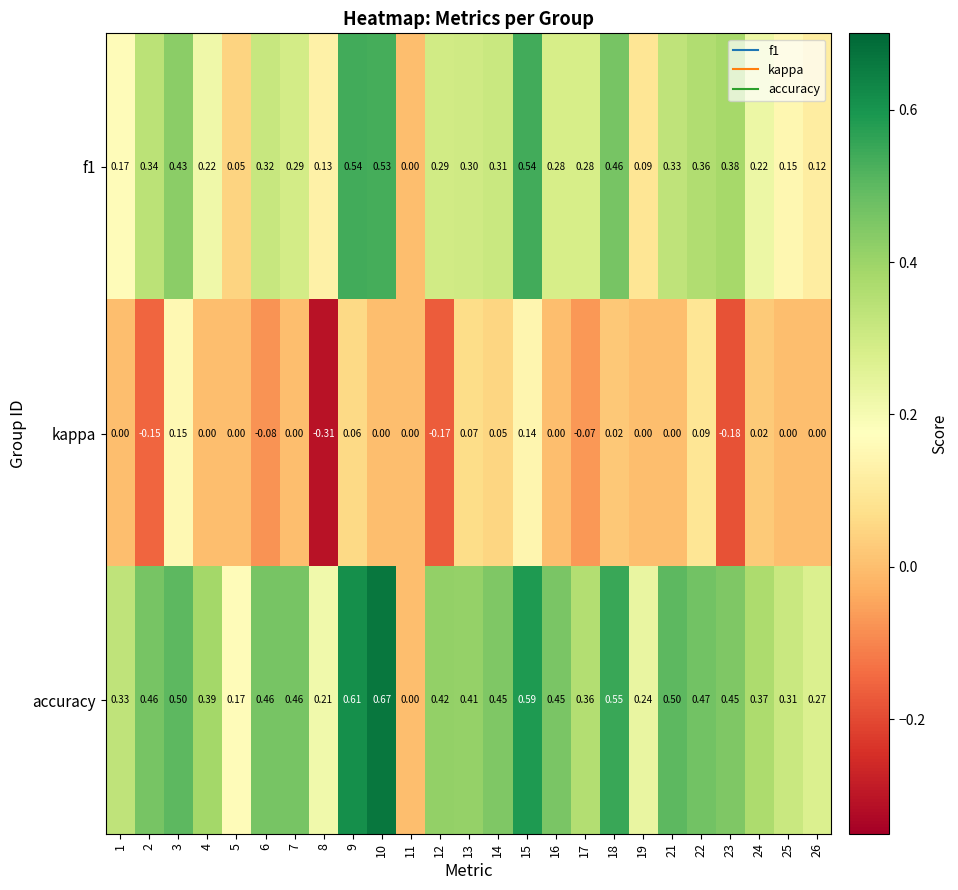

Which series has the largest total across all categories?

accuracy